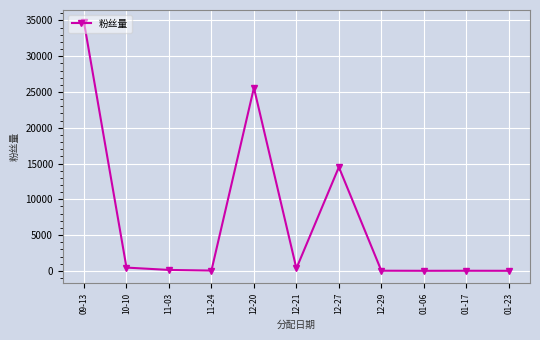

Is it true that the value at 12-21 is 337?

True